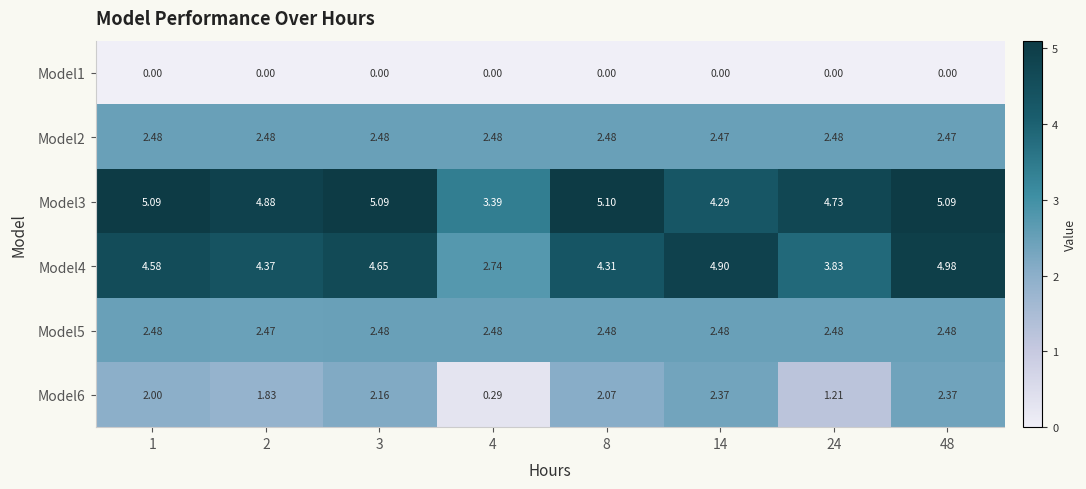

How many values in the Model3 series exceed 5?

4